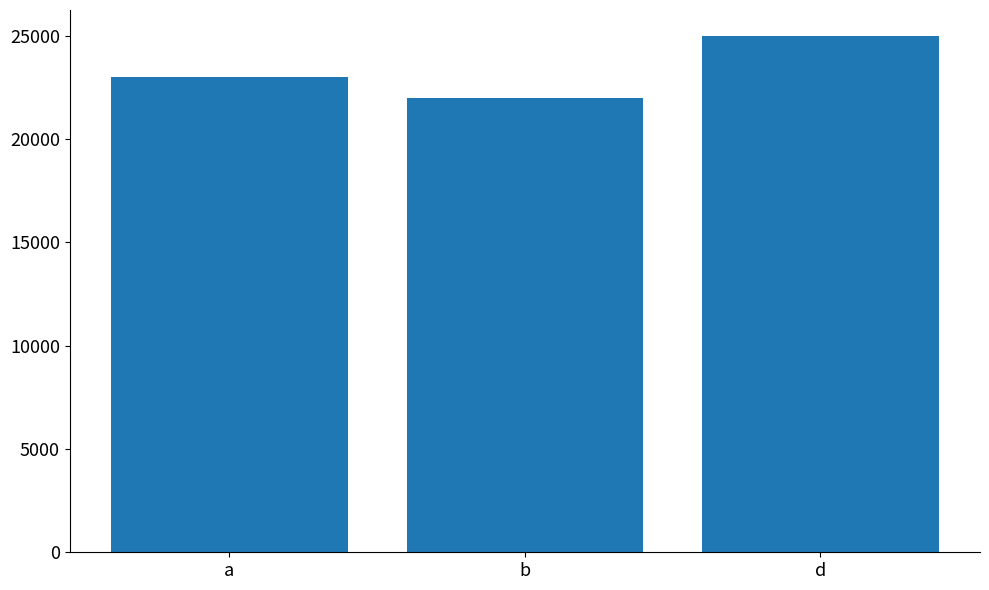

Rank the categories by value from lowest to highest.

b, a, d